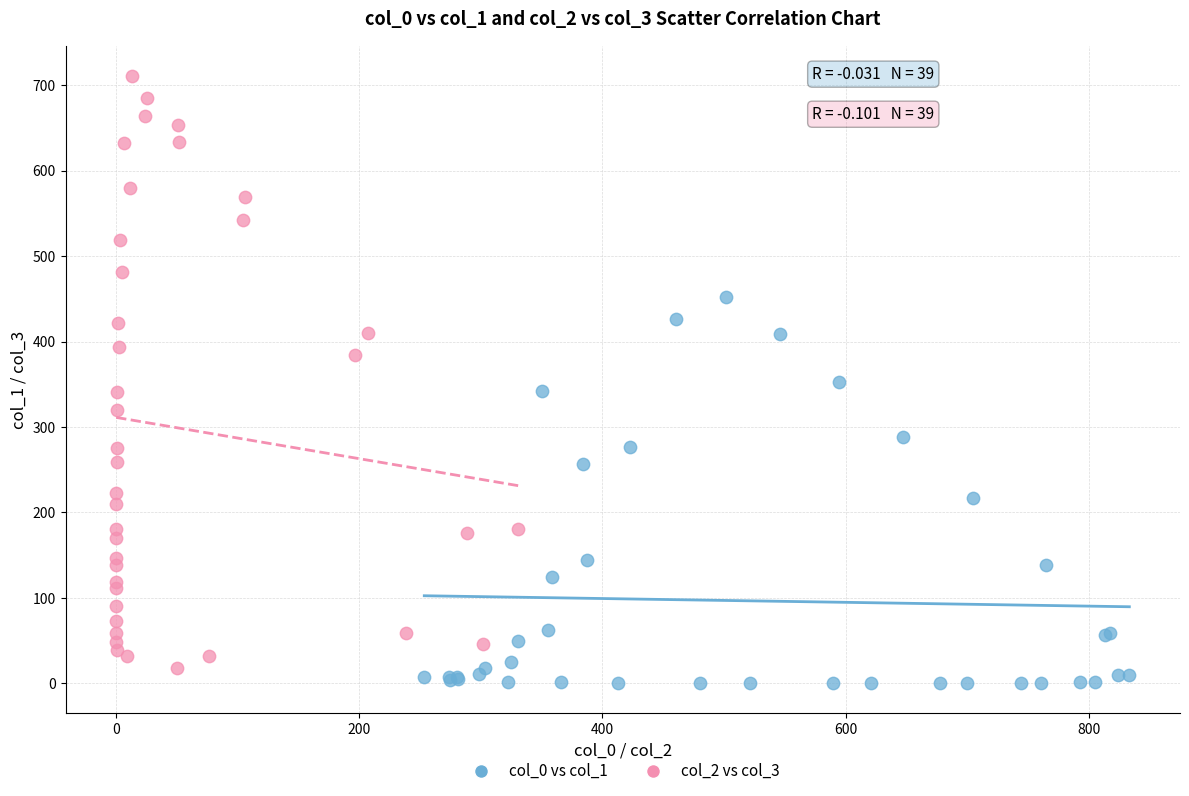

Which series has the largest Y range (max minus min)?

col_2 vs col_3